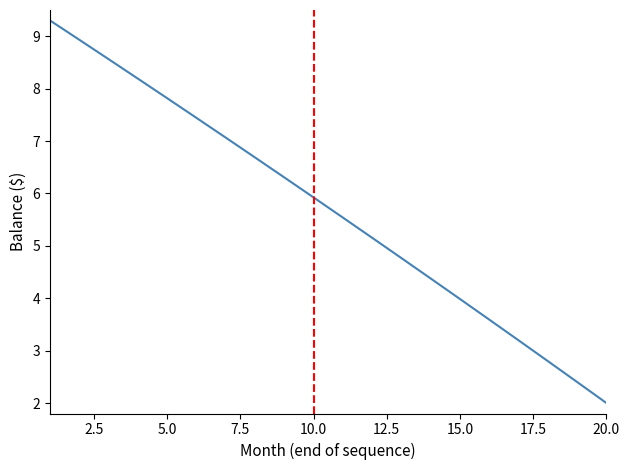

How many values are below 5?

8